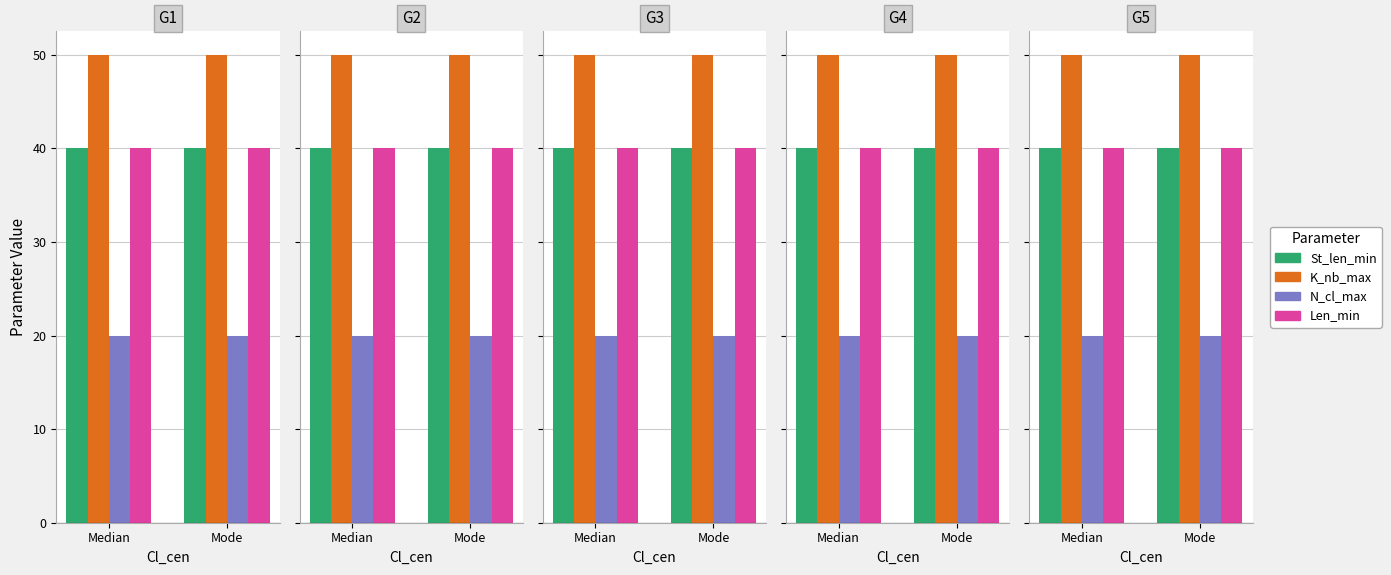

What is the sum of the Len_min values at Median and Mode?

80